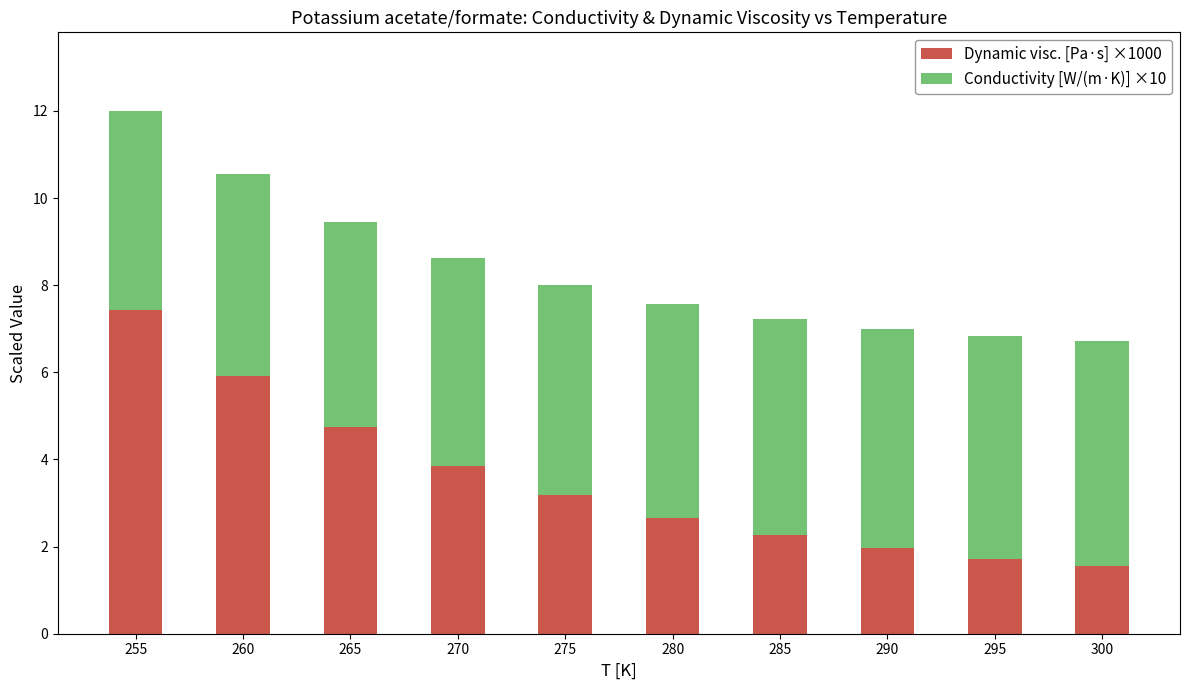

What is the value of the Dynamic visc. [Pa·s] ×1000 bar at the 3rd from the left?

4.7